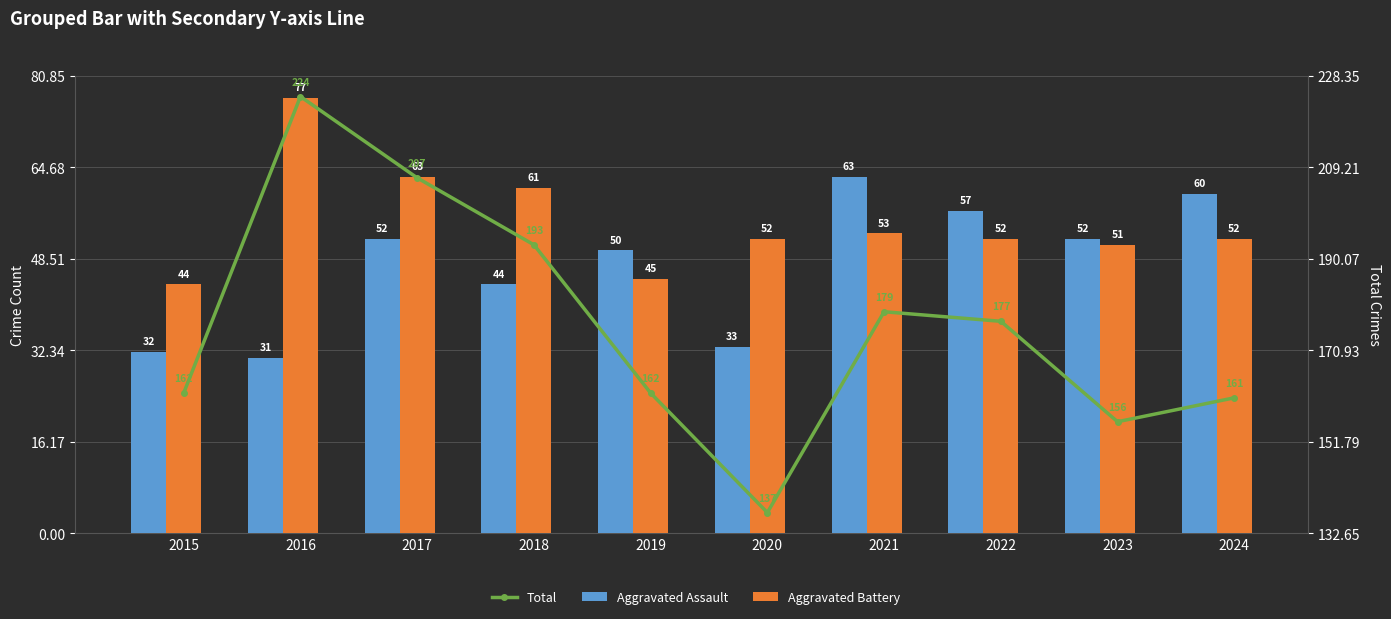

What is the highest value of the Aggravated Assault series?

63